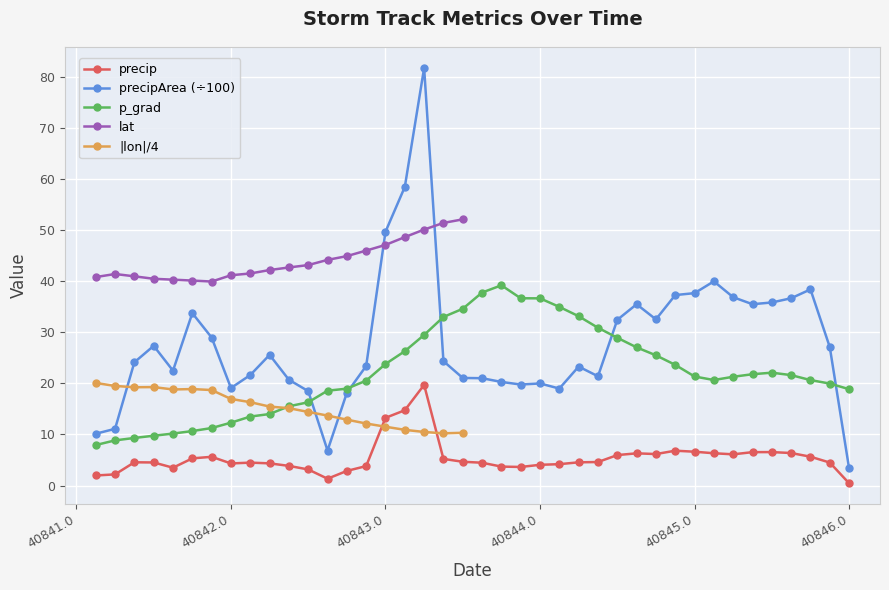

True or false: precipArea (÷100) and precip cross at least once.

False